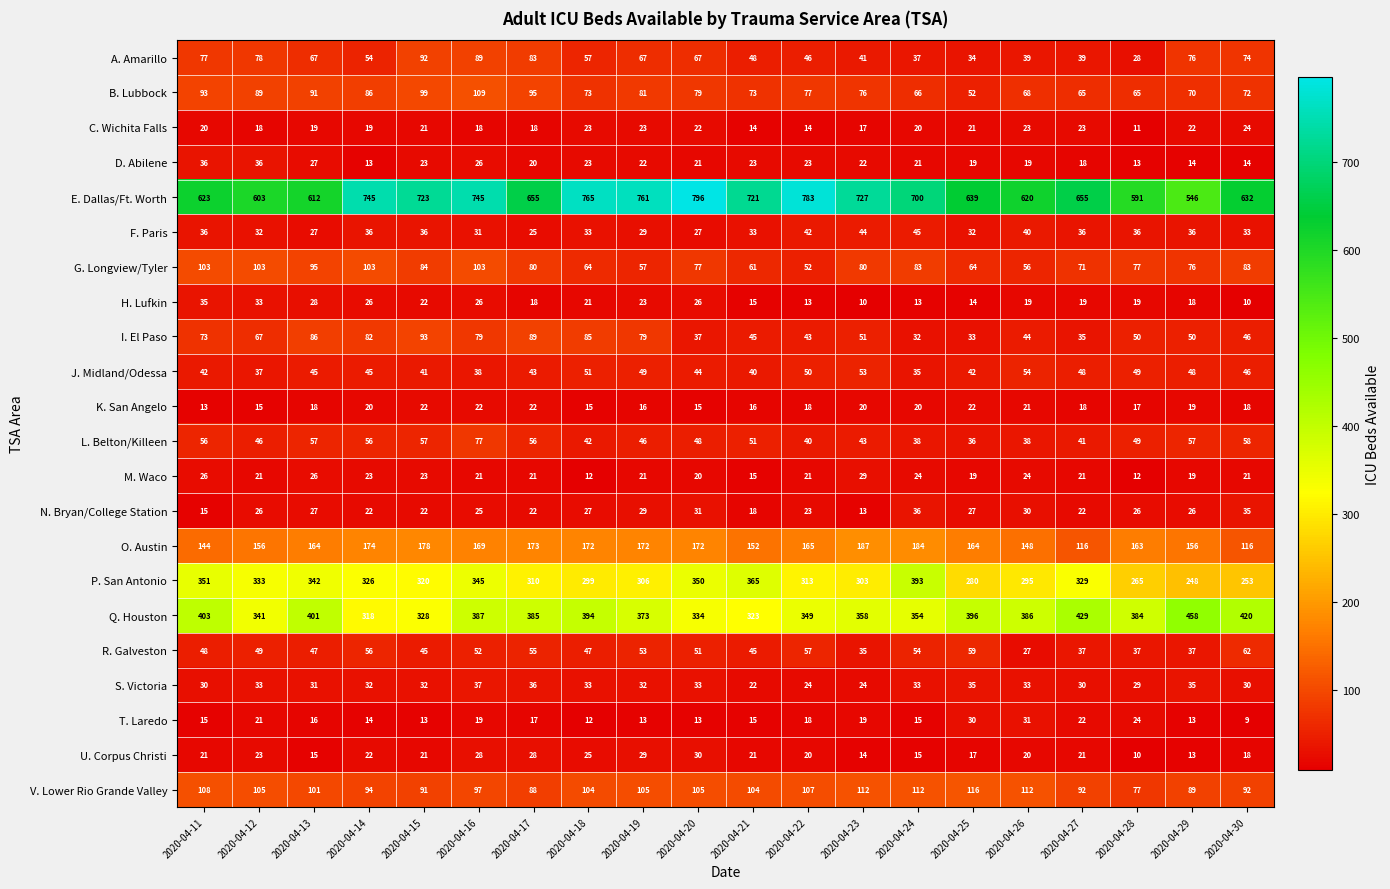

Where does the P. San Antonio series first go above 320?

2020-04-11